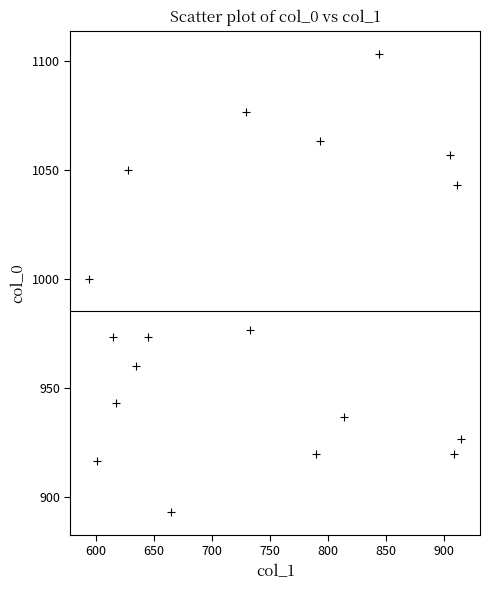

What is the range of Y values (max minus min)?

210.0